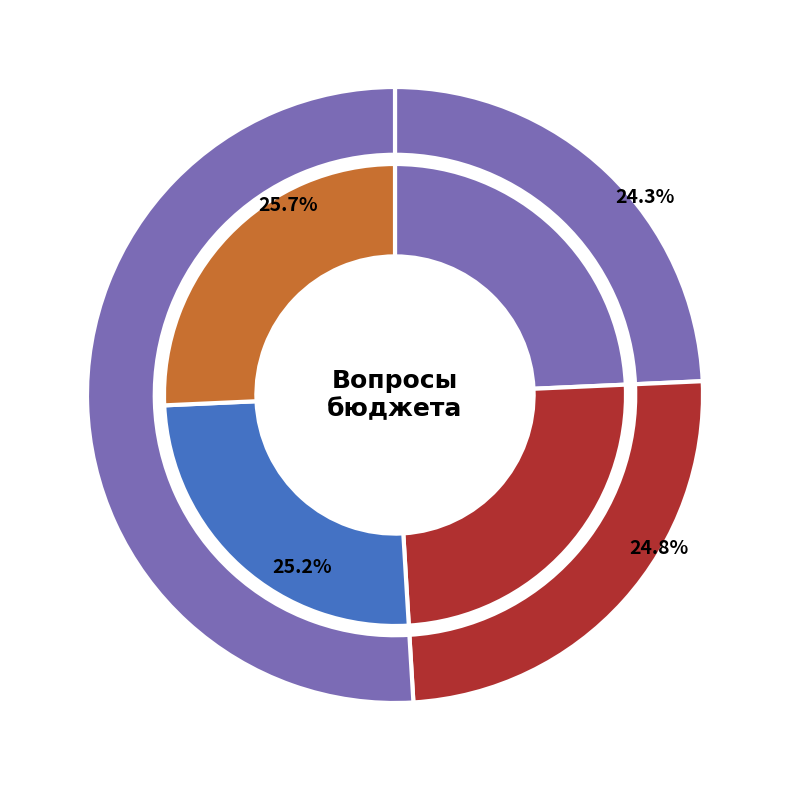

Is there a majority slice in this chart?

No